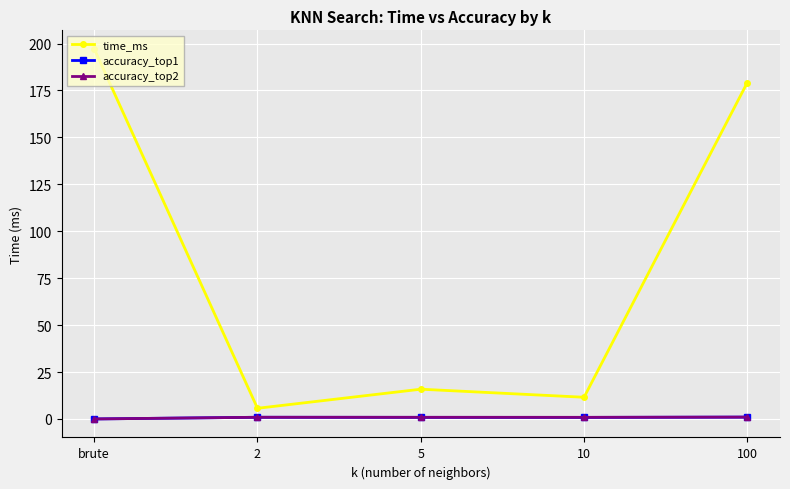

What is the value of the accuracy_top1 point at the 2nd from the left?

0.9